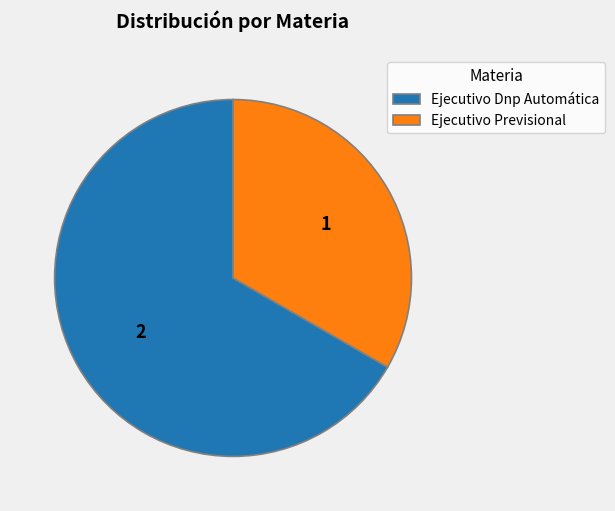

Between Ejecutivo Previsional and Ejecutivo Dnp Automática, which is larger?

Ejecutivo Dnp Automática